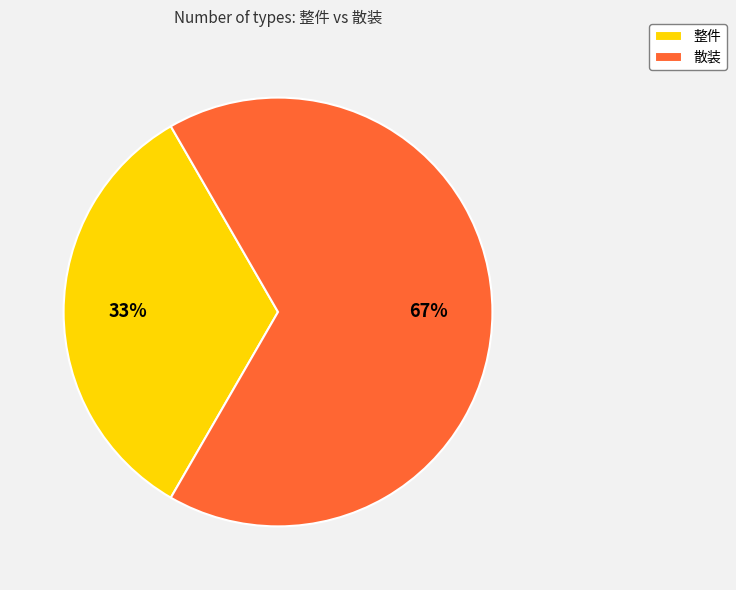

Which slice is the largest?

散装